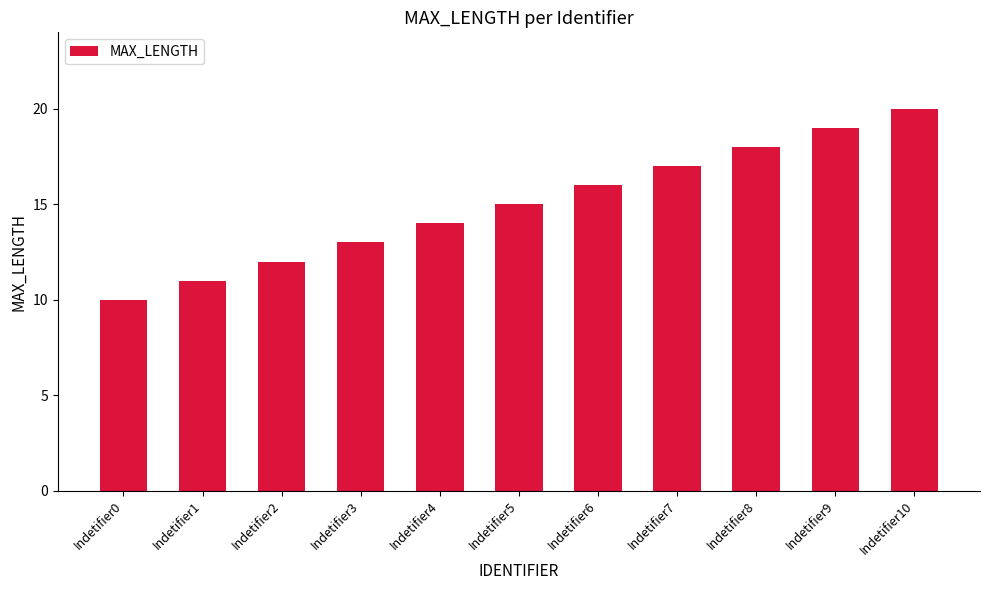

What is the sum of the values at Indetifier7 and Indetifier6?

33